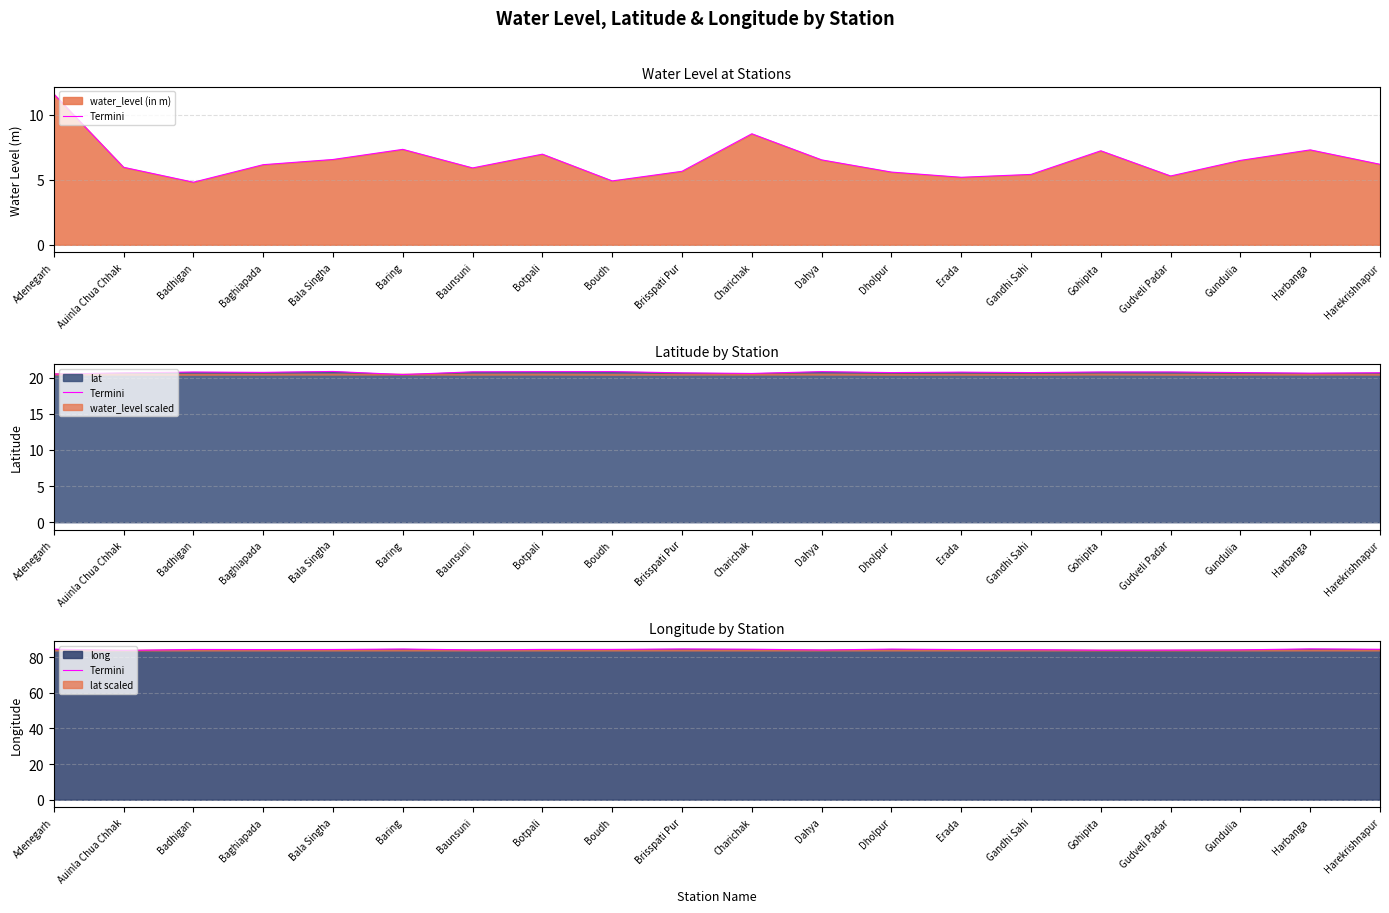

How many points are lower than both their immediate neighbors (excluding endpoints)?

5